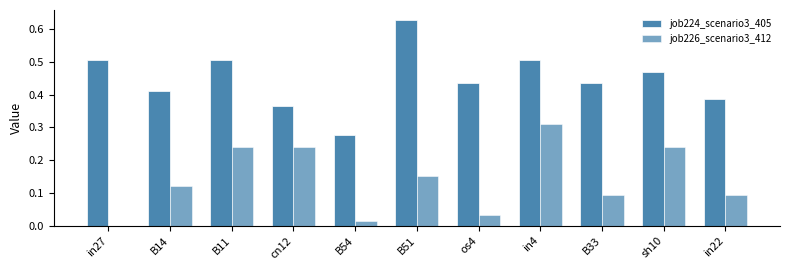

List the series in order of their overall mean, lowest first.

job226_scenario3_412, job224_scenario3_405